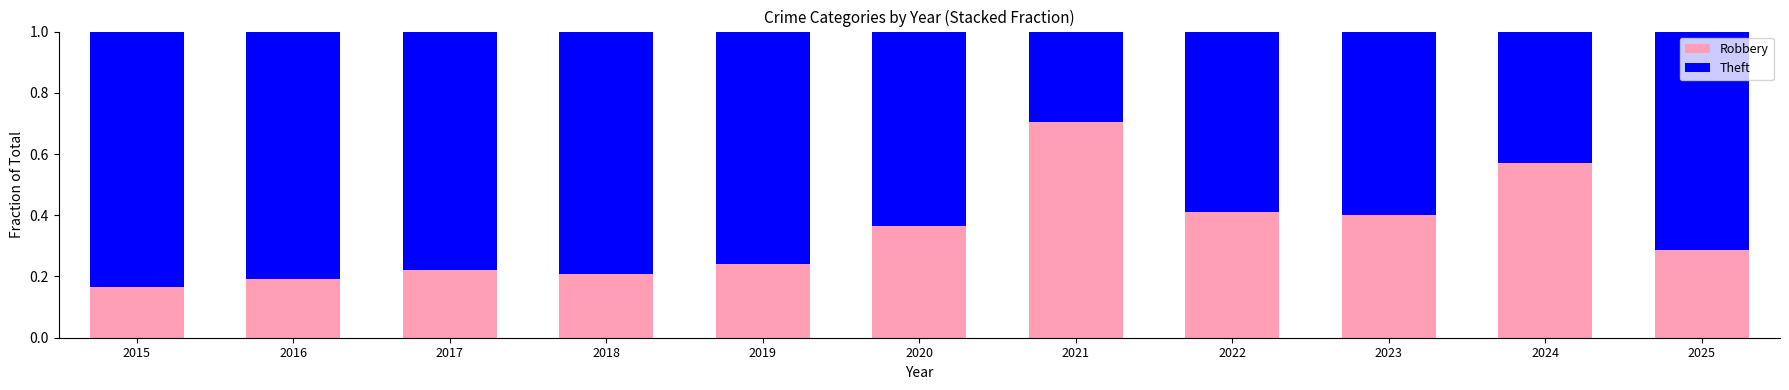

Count the Robbery values in the range 0 to 1.

11